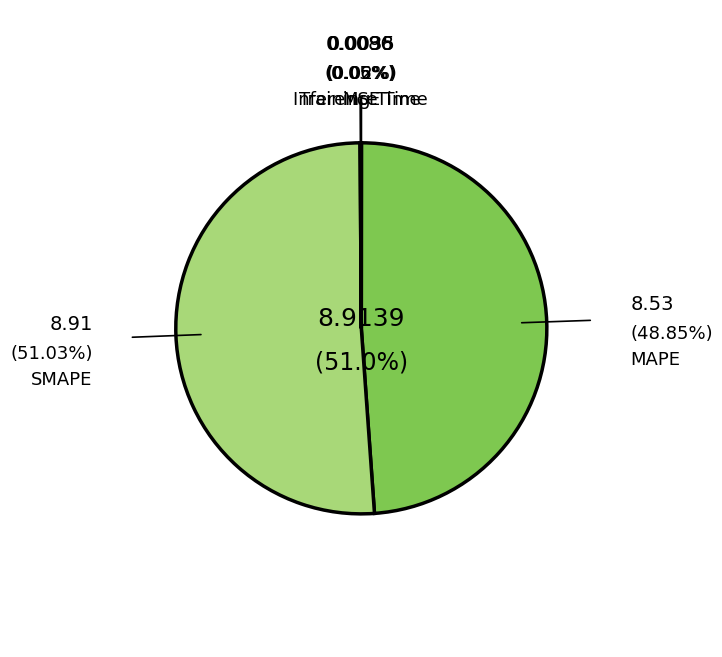

Which category accounts for the majority?

SMAPE